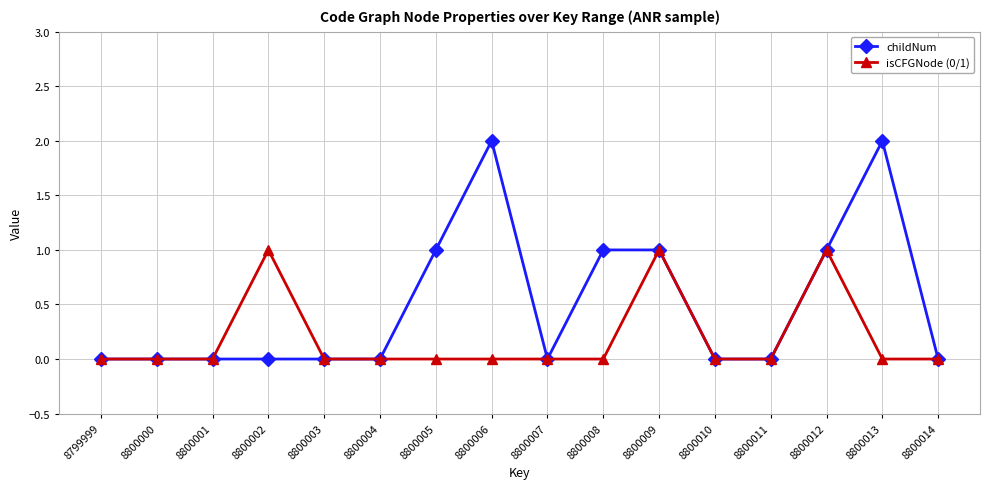

True or false: isCFGNode (0/1) has a value of 0 at 8800005.

True